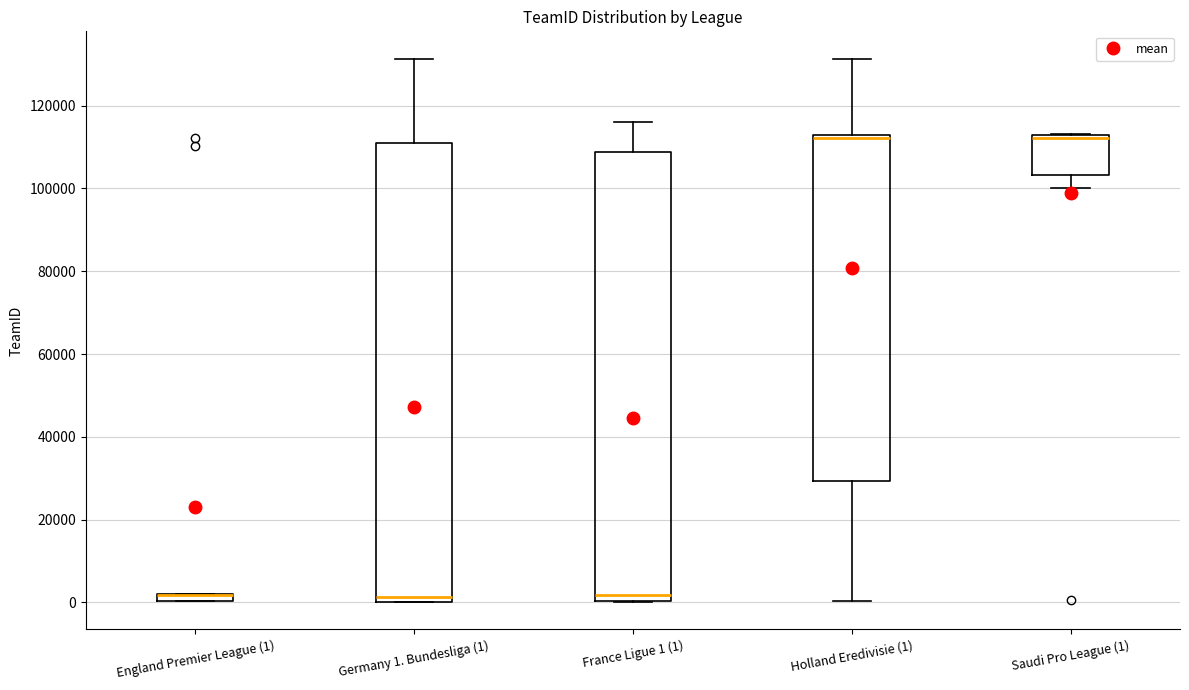

Where is the lower edge of the box for Holland Eredivisie (1) on the y-axis? The values are not printed on the chart, so give them approximately, as read against the axis.

30000